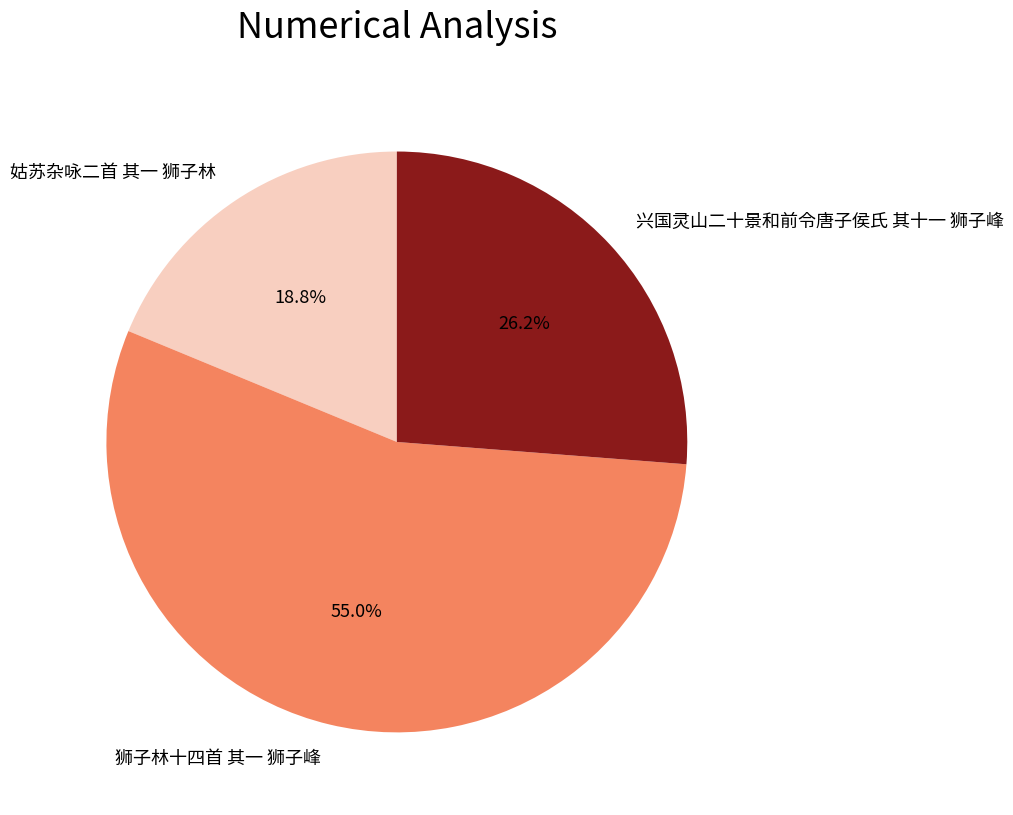

Is there a majority slice in this chart?

Yes